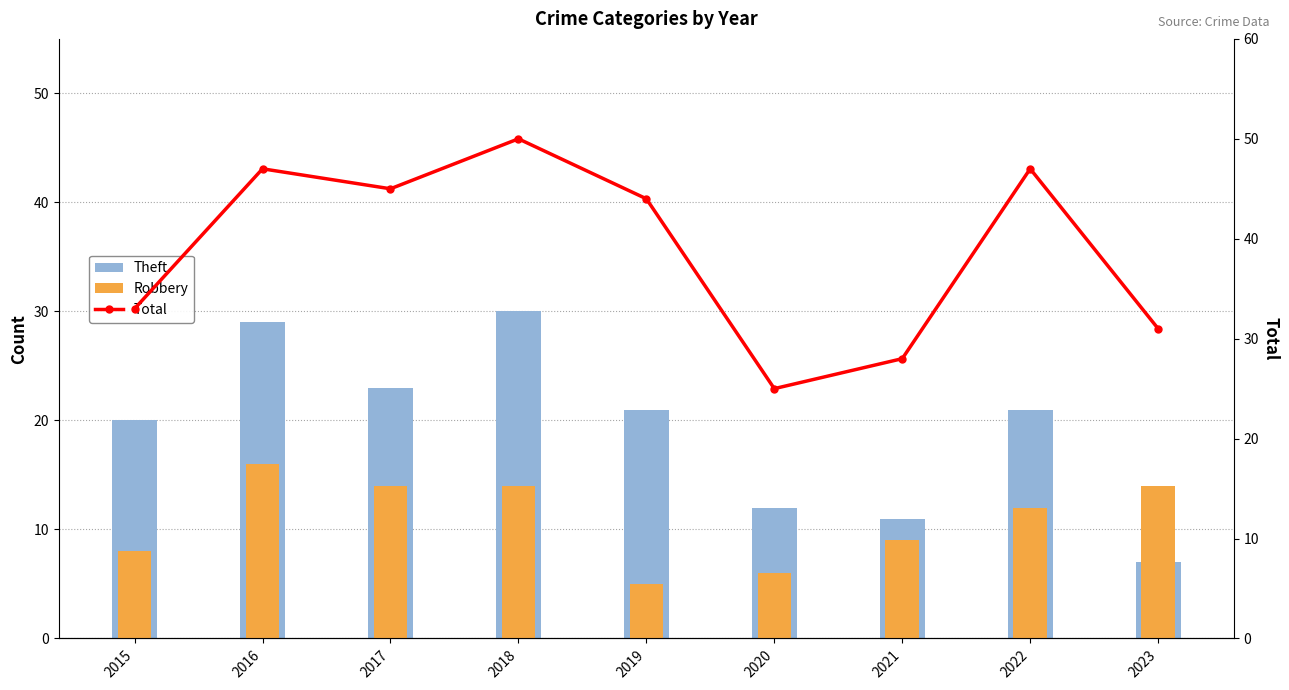

At which category is the sum across all series the highest?

2018